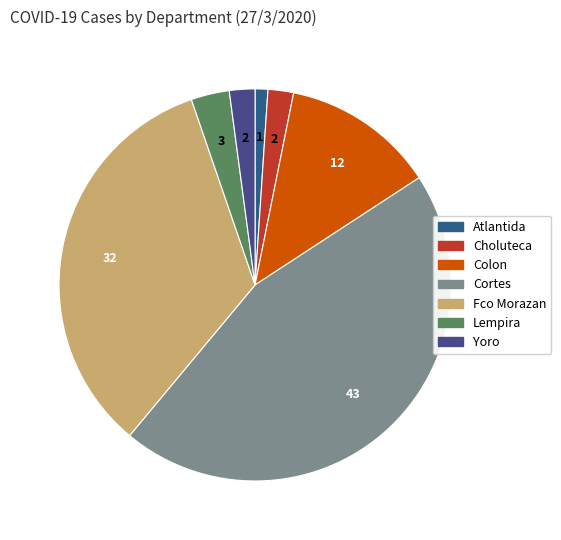

Which slice is the smallest?

Atlantida